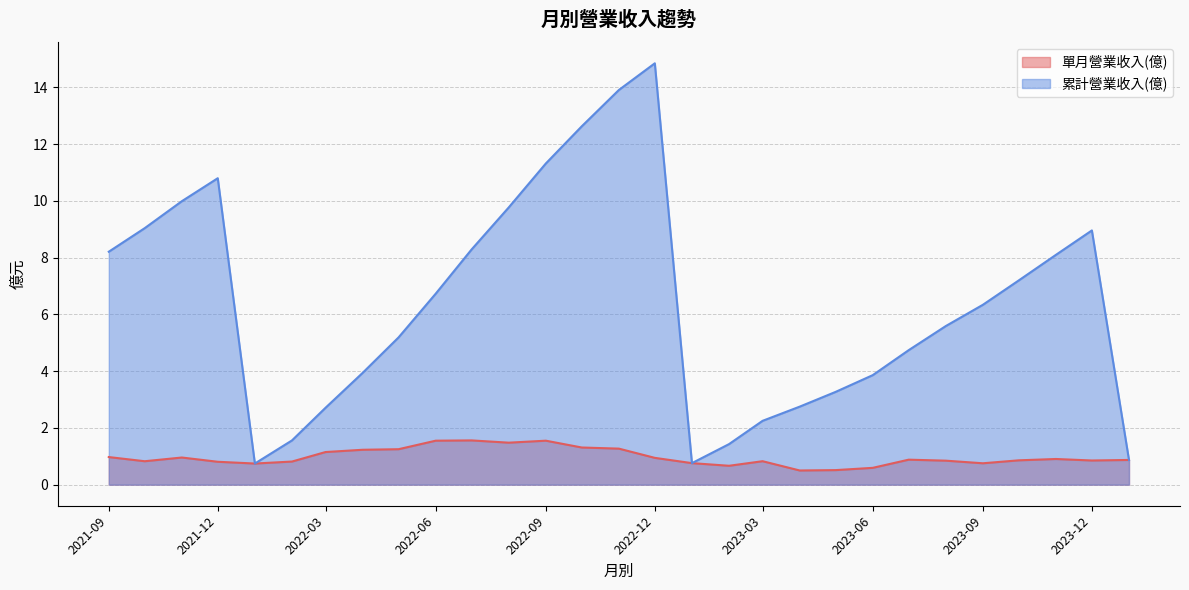

How many lines are shown in the chart?

2